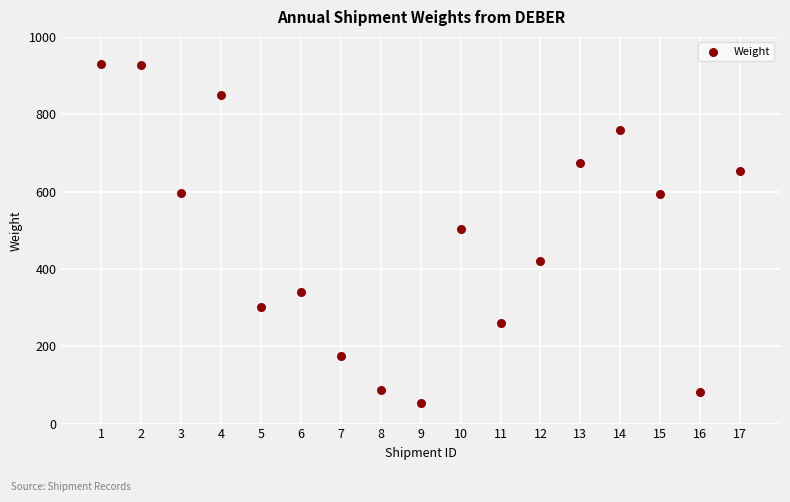

What is the range of X values (max minus min)?

16